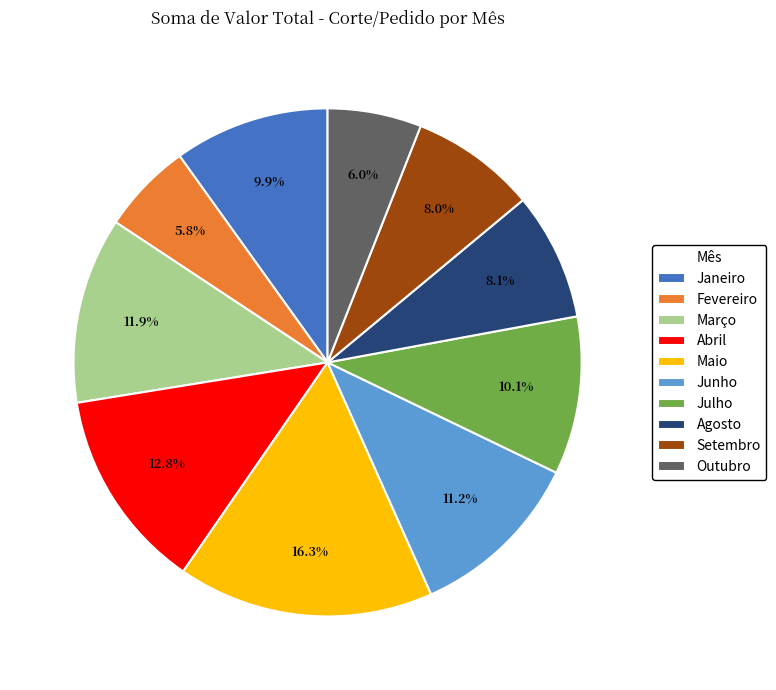

To the nearest percent, what percentage of the pie is Outubro?

6%